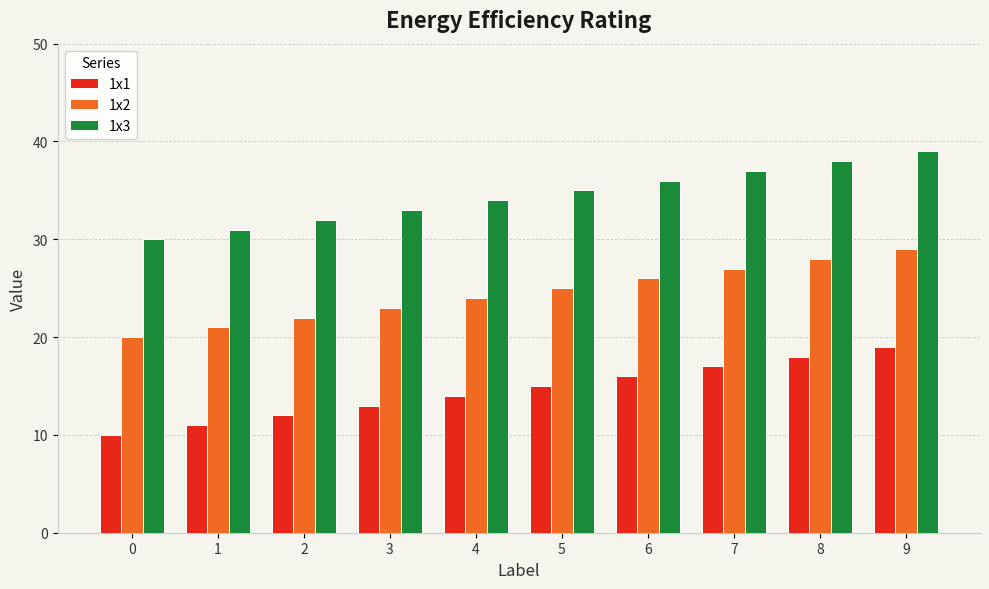

At which category does the chart reach its peak across all series?

9